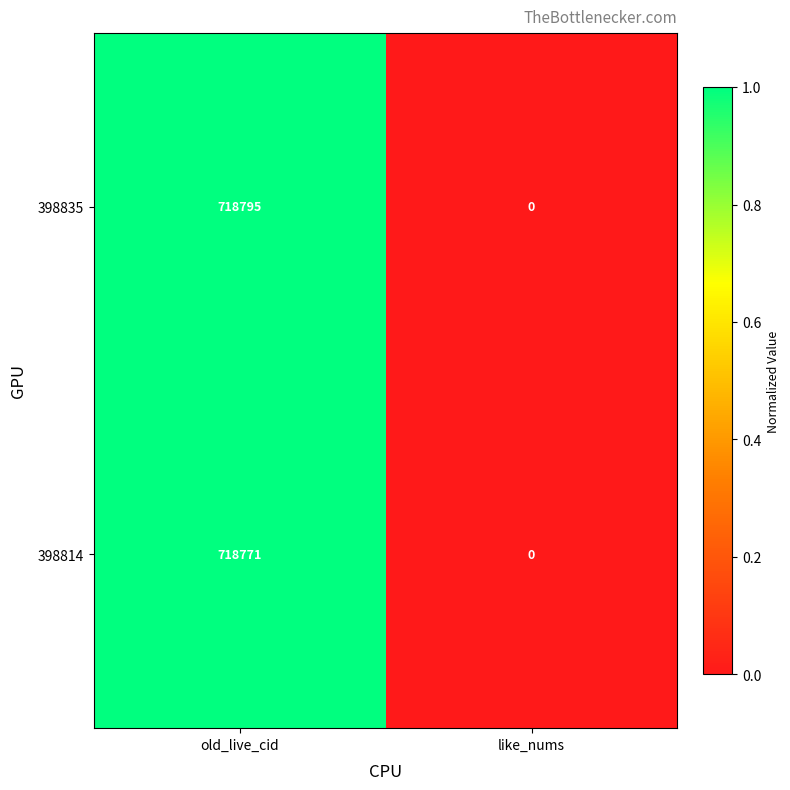

Which series has the largest range (max minus min)?

398835